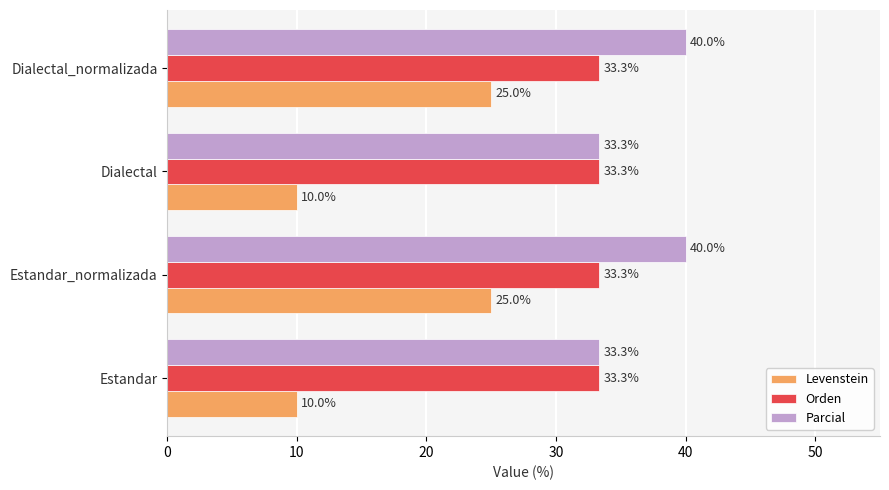

What is the difference between the maximum and second lowest values in the Parcial series?

6.7